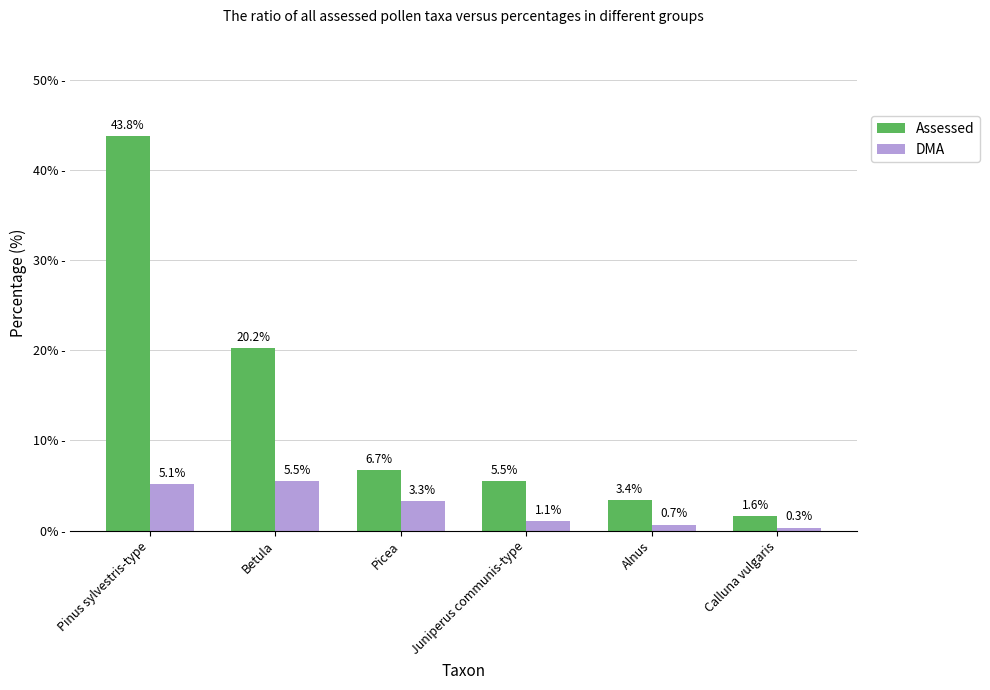

Count the number of categories in the chart.

6